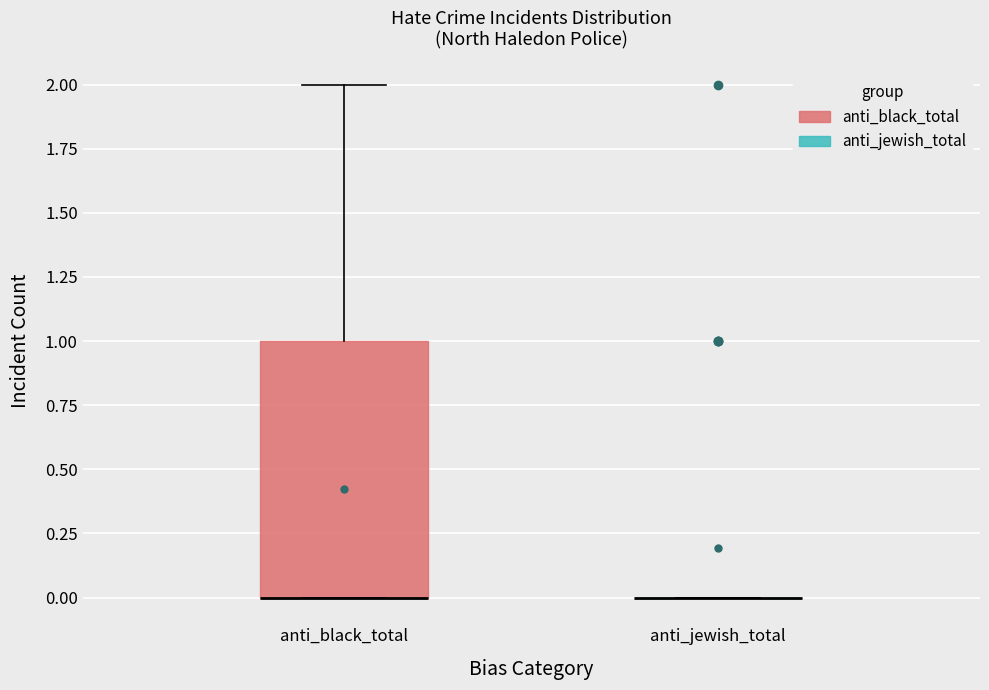

Which box is the tallest, from its lower edge to its upper edge?

anti_black_total